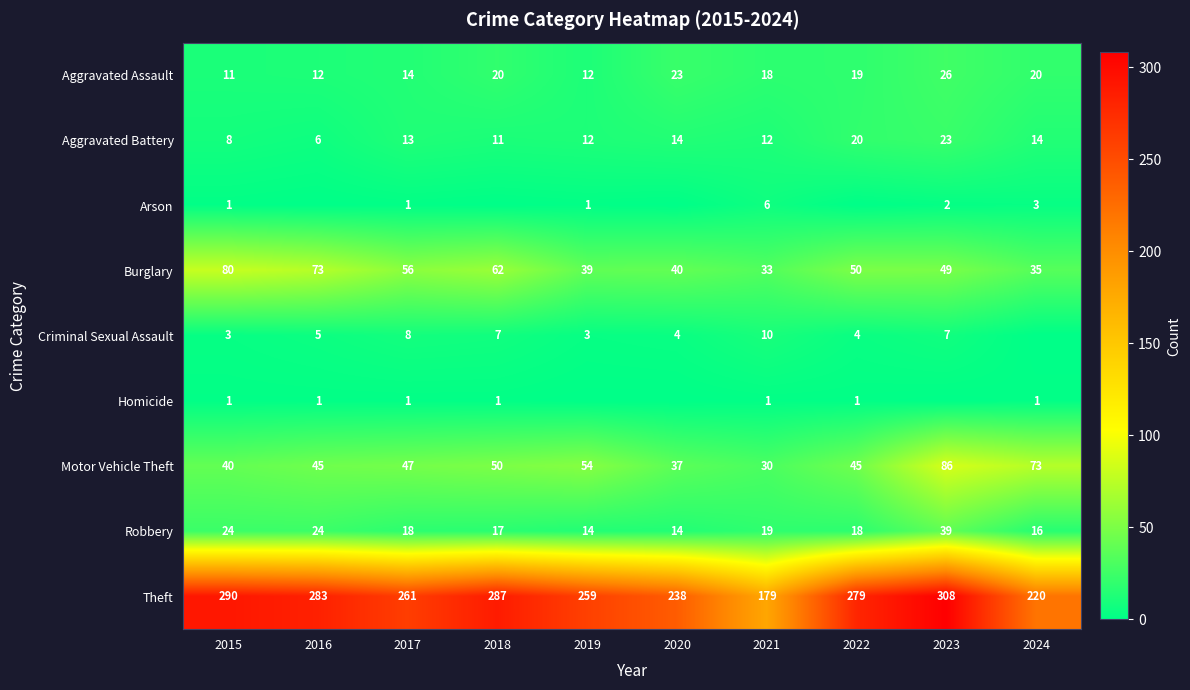

Where does the Aggravated Assault series first go above 19?

2018